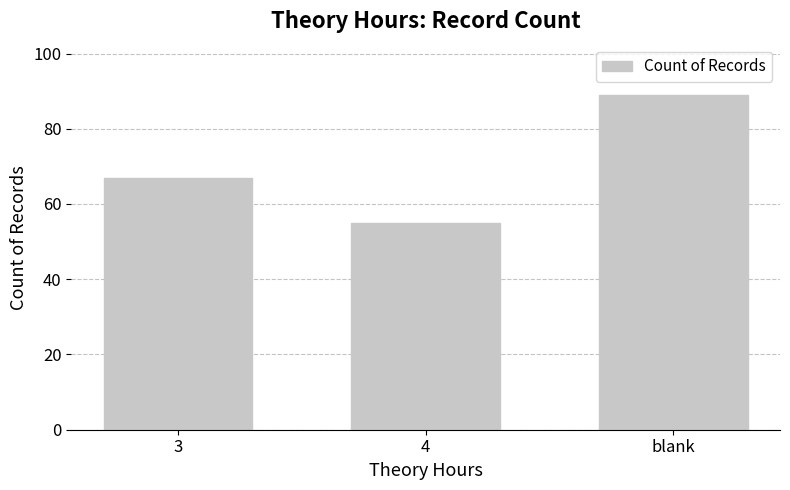

Approximately how many times larger is the value at blank compared to 3?

1.3